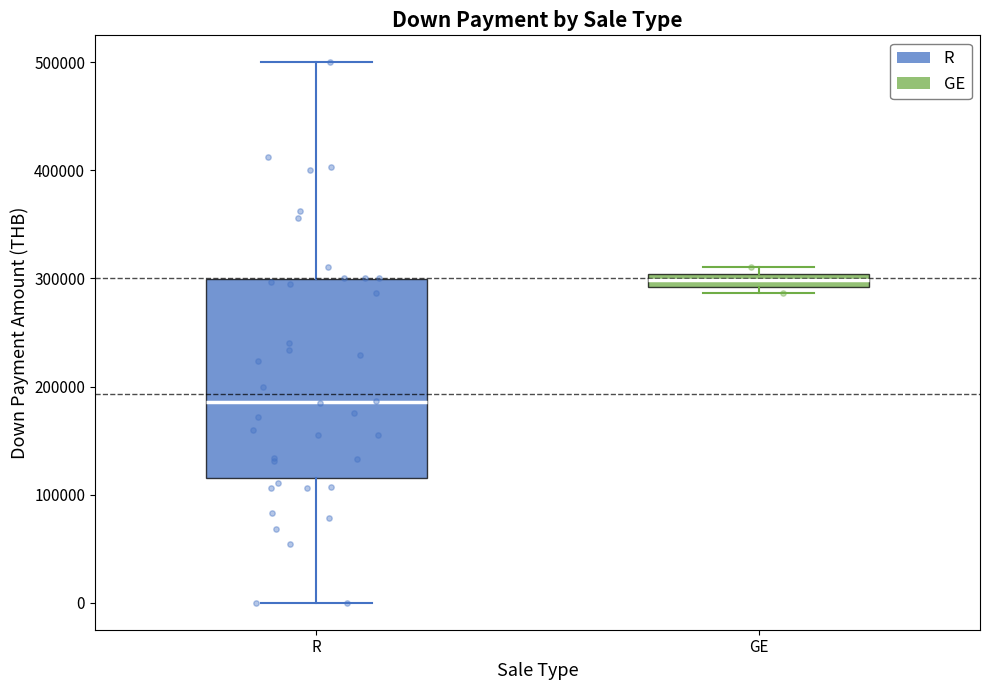

Which box has the highest median line?

GE